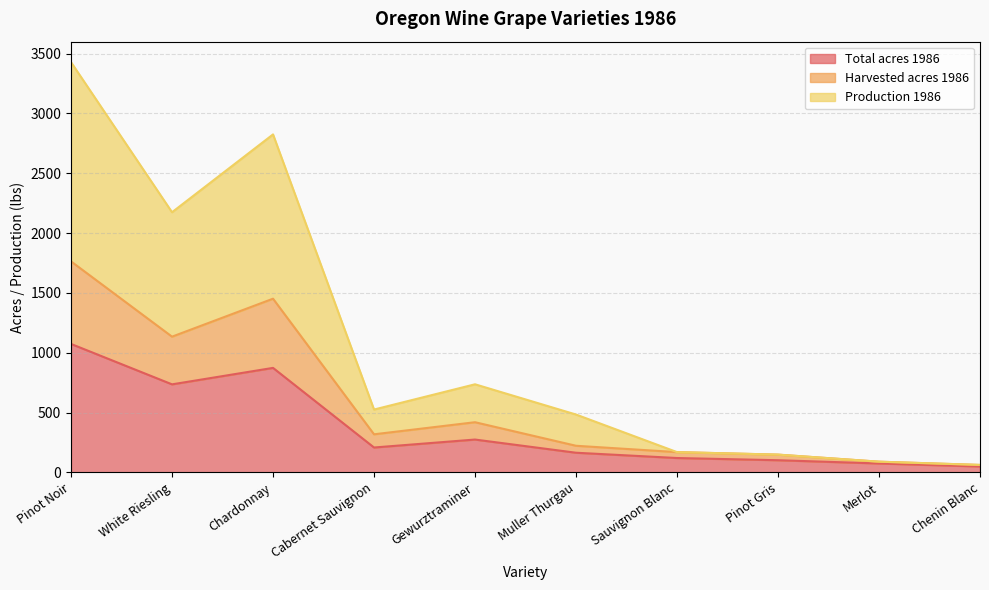

Which category has the lowest value in the Production 1986 series?

Chenin Blanc